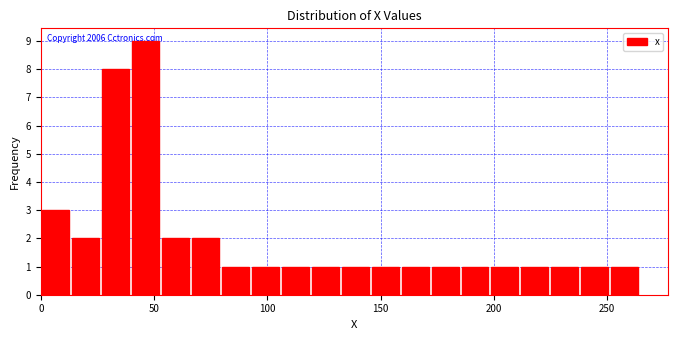

Read against the x-axis, roughly where is the centre of the tallest bar?

45